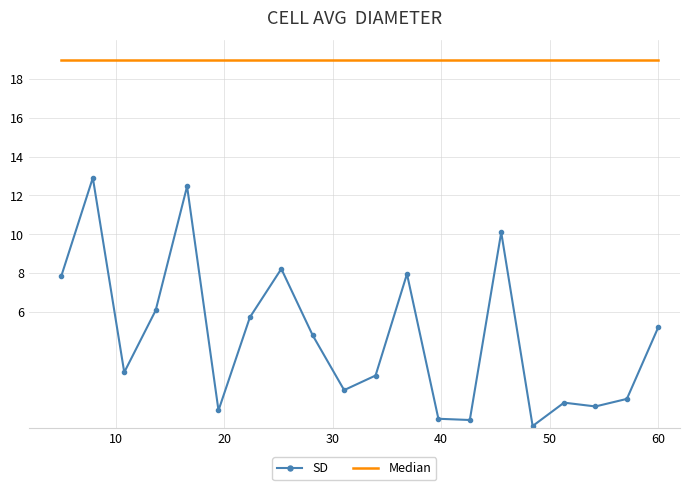

True or false: Median and SD intersect in this chart.

False